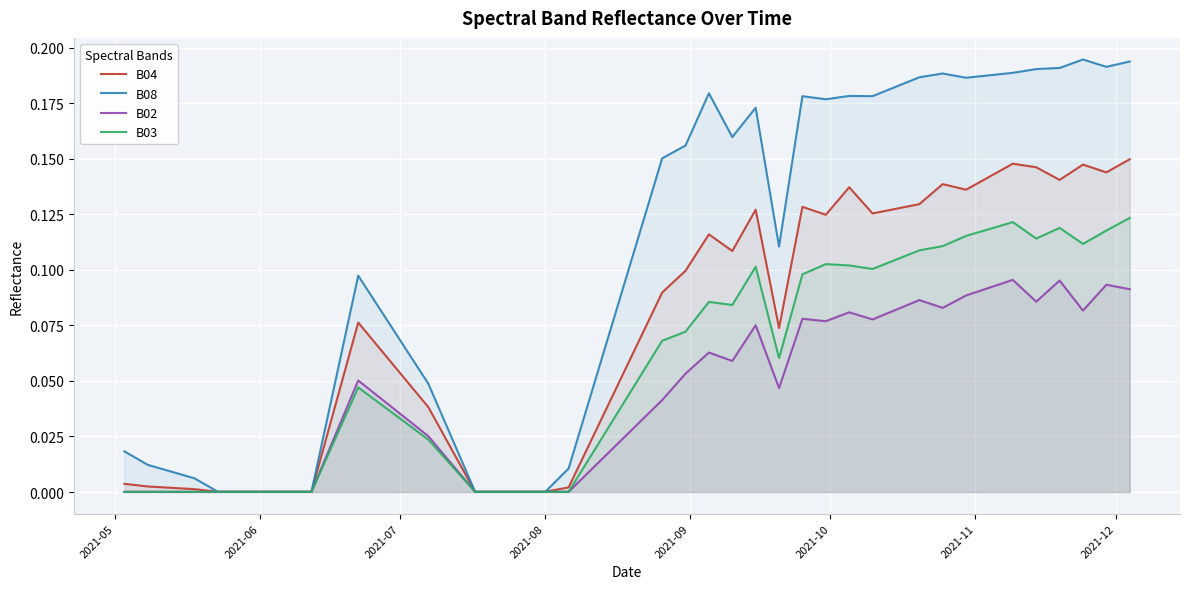

How many interior local valleys does the B08 series have?

6